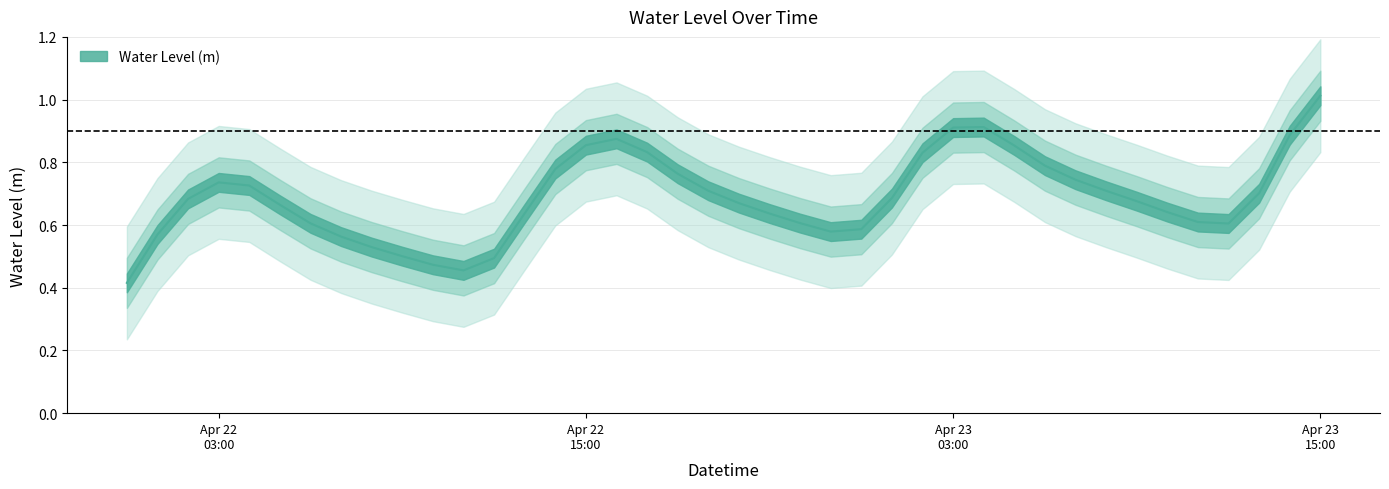

What is the label of the 20th point from the right?

2024-04-22 20:00:00